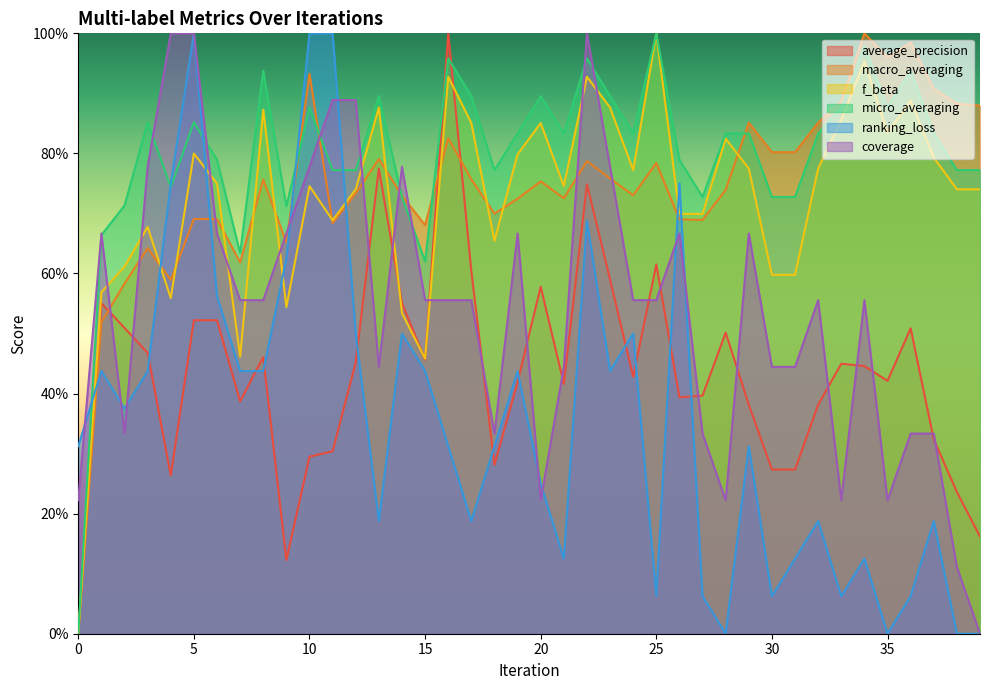

What is the total value across all series at 39?

2.6